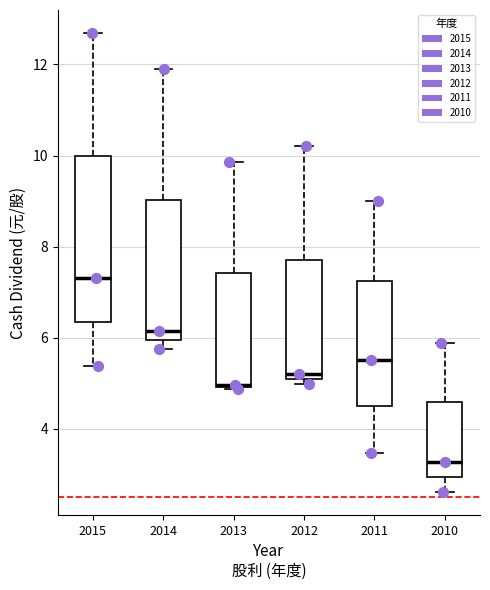

Reading left to right, read every box against the y-axis: the position of its median line, the range the box covers, and the ends of its whiskers. The values are not printed on the chart, so give them approximately, as read against the axis.

2015: median 7.4, box 6.4 to 10.0, whiskers 5.4 to 12.6
2014: median 6.2, box 6.0 to 9.0, whiskers 5.8 to 12.0
2013: median 5.0, box 5.0 to 7.4, whiskers 4.8 to 9.8
2012: median 5.2 (just above the box's lower edge), box 5.2 to 7.8, whiskers 5.0 to 10.2
2011: median 5.6, box 4.4 to 7.2, whiskers 3.4 to 9.0
2010: median 3.2, box 3.0 to 4.6, whiskers 2.6 to 5.8